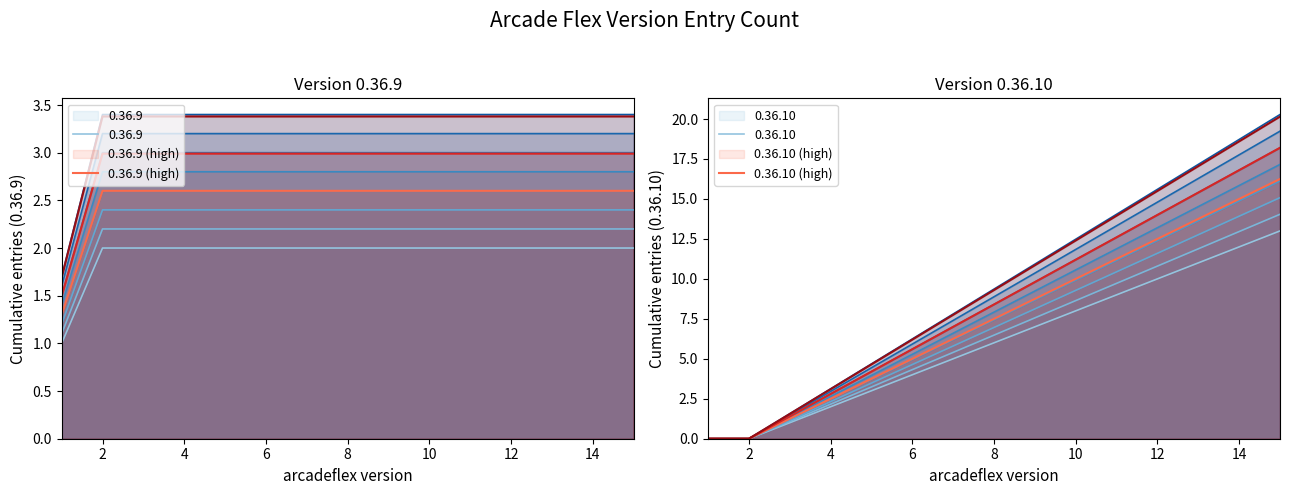

What is the value of the 0.36.9 (high) point at the 3rd from the left?

2.6